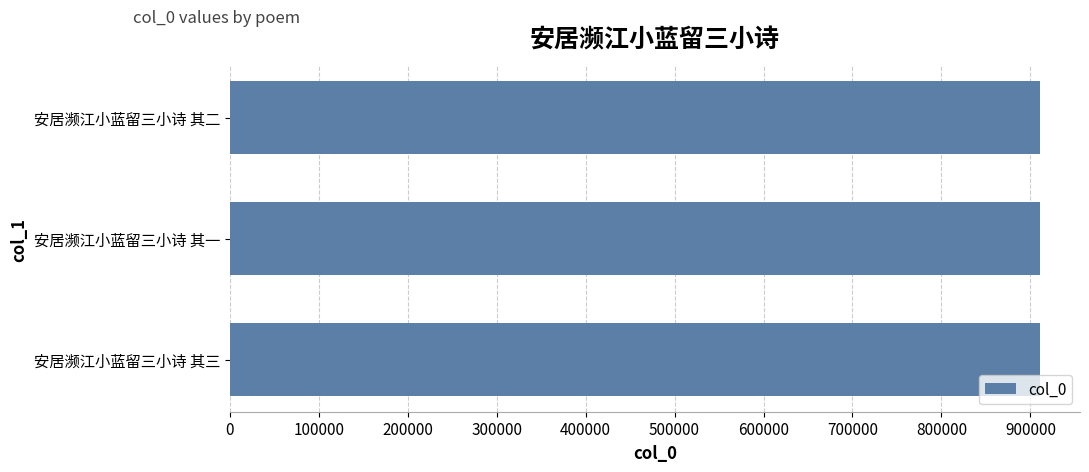

What value does the data have at 安居濒江小蓝留三小诗 其三?

910182